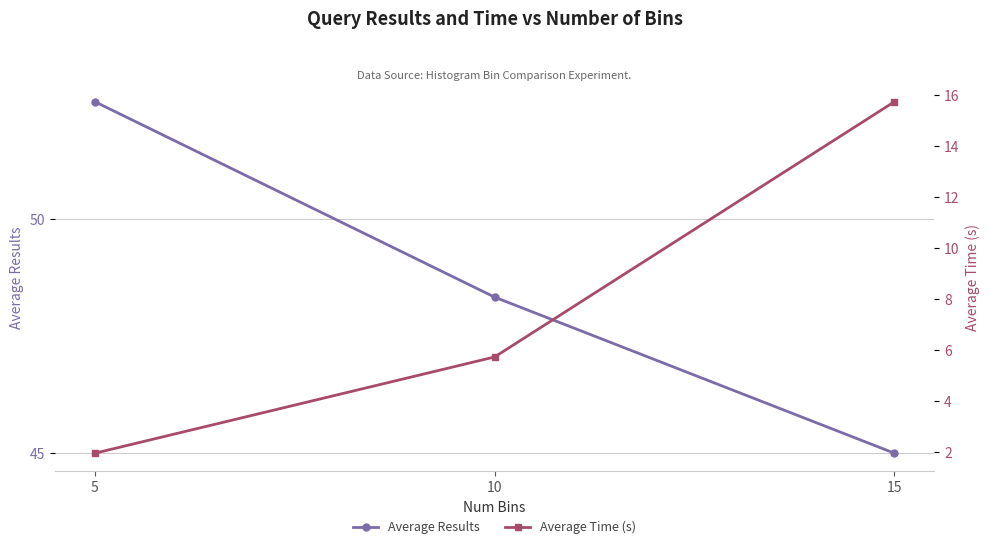

The Average Results series shows 9.8 at 15. True or false?

False